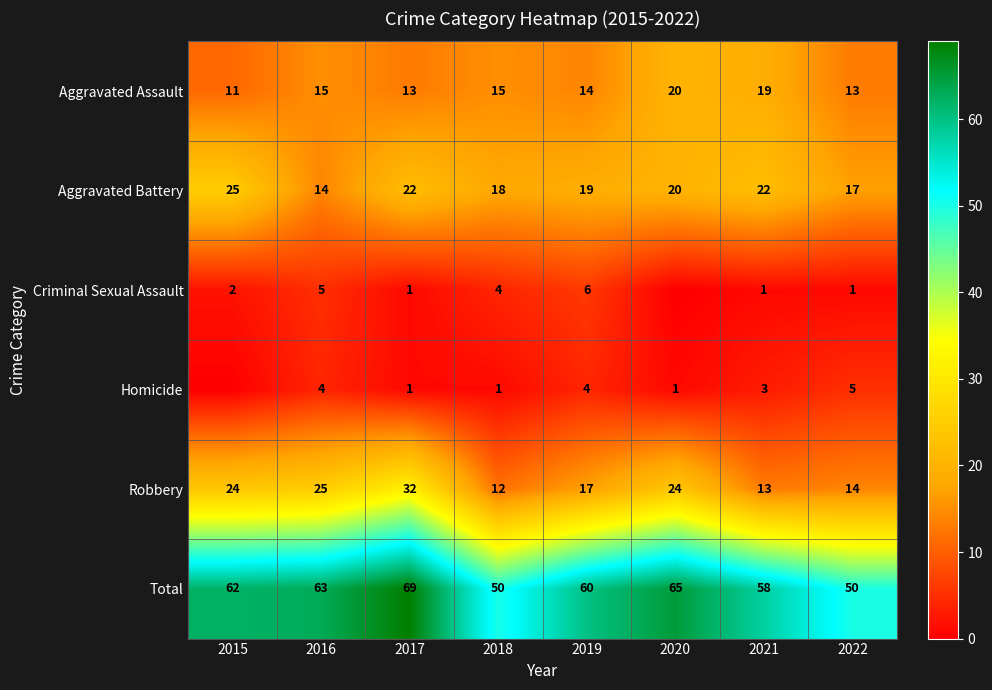

Where does the Aggravated Battery series first go above 20?

2015